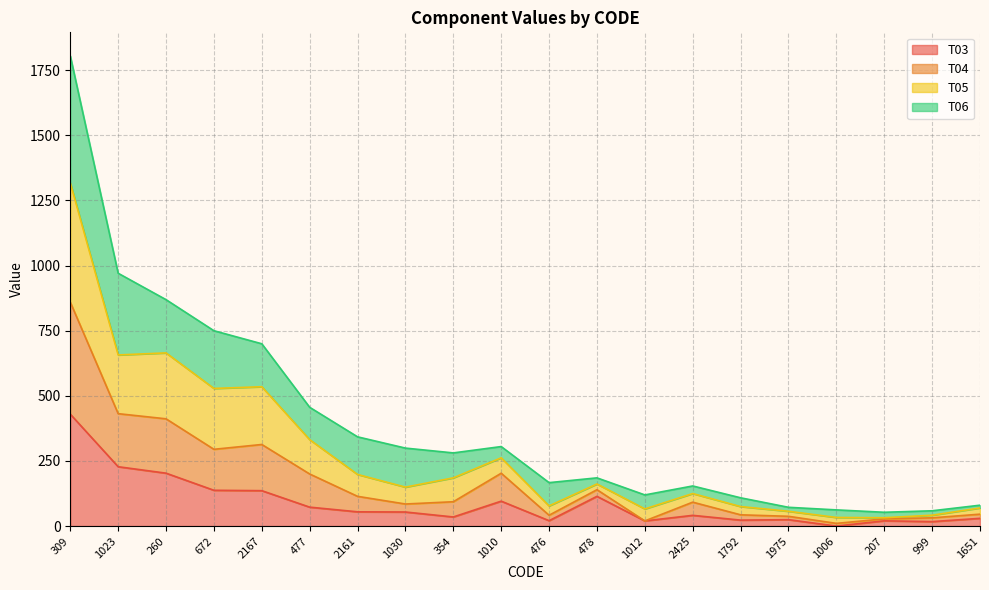

What is the difference between the T03 values at 999 and 1030?

36.9